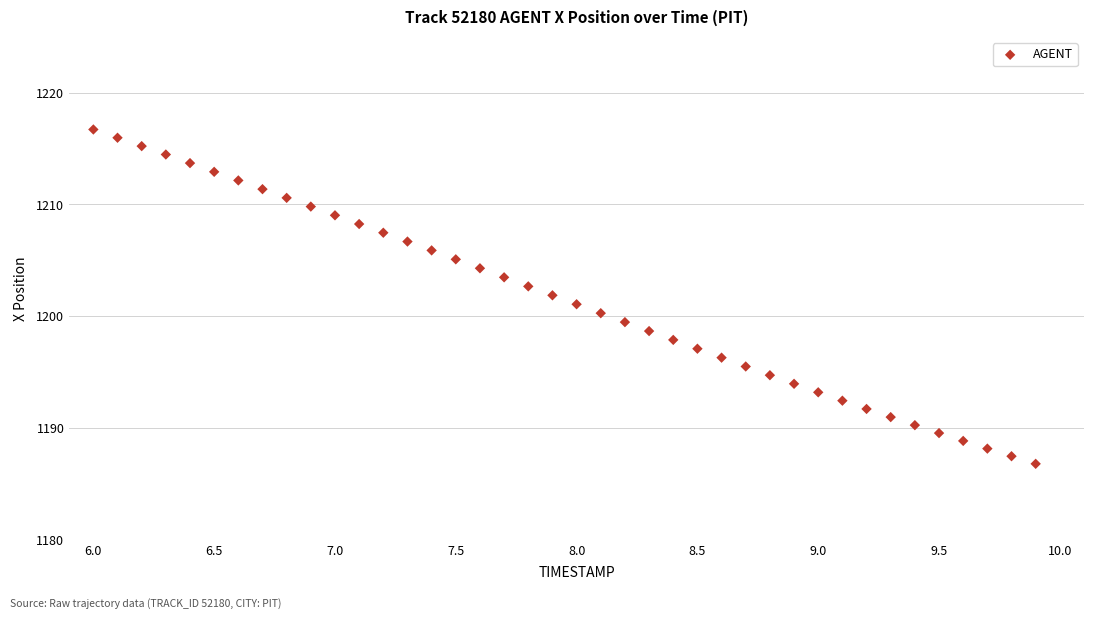

What is the range of Y values (max minus min)?

29.9